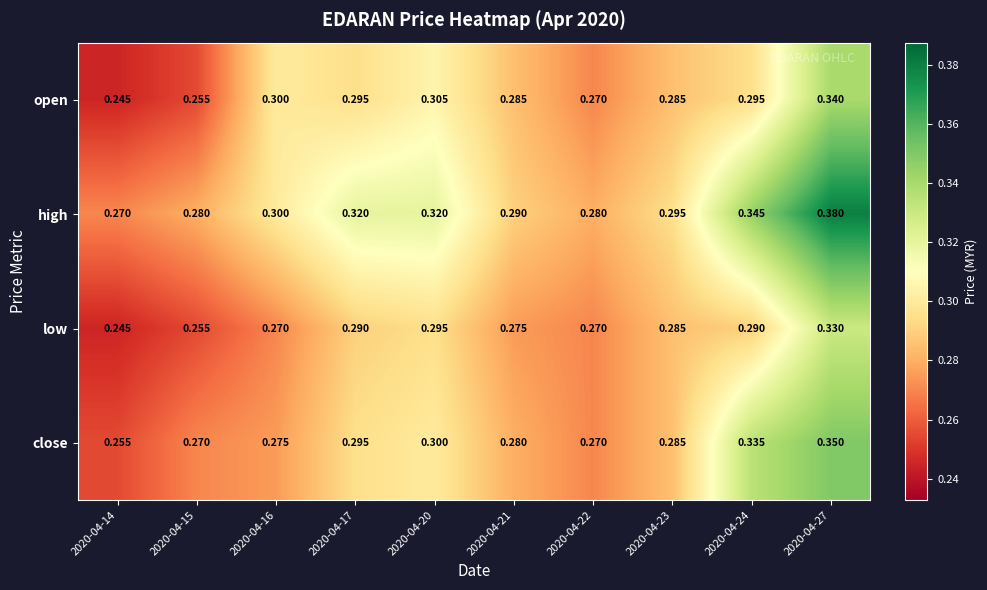

Is the value of low at 2020-04-15 greater than the value of high at 2020-04-17?

No